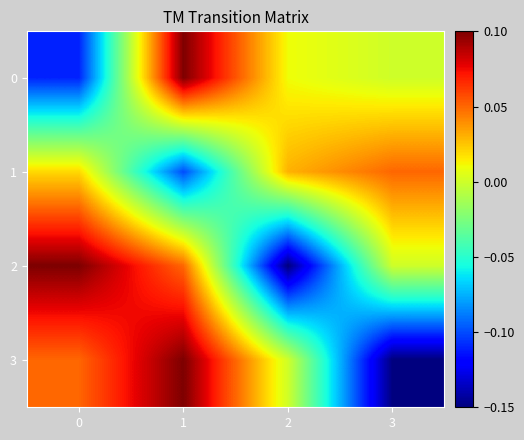

Reading left to right, list all the values displayed in this chart.

0: 0=-0.1	1=0.1	2=0.0	3=0.0
1: 0=0.0	1=-0.1	2=0.0	3=0.1
2: 0=0.1	1=0.1	2=-0.1	3=0.0
3: 0=0.1	1=0.1	2=0.0	3=-0.1